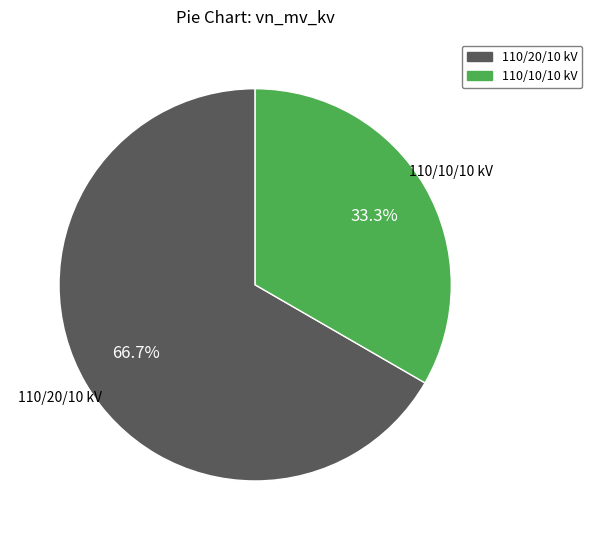

Does any single category account for the majority?

Yes